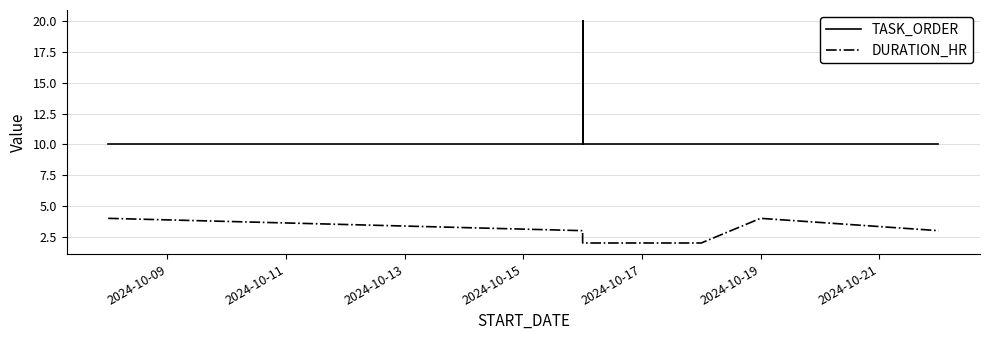

How many lines are shown in the chart?

2